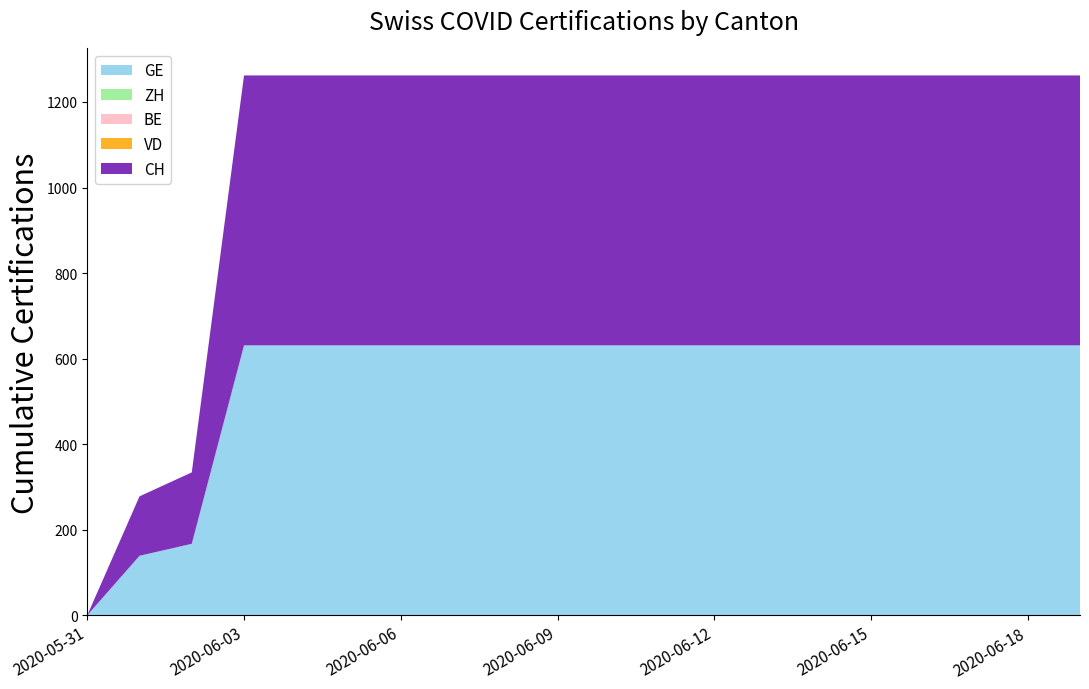

Reading left to right, extract all data points from this chart.

GE: 2020-05-31=0	2020-06-01=139	2020-06-02=167	2020-06-03=631	2020-06-04=631	2020-06-05=631	2020-06-06=631	2020-06-07=631	2020-06-08=631	2020-06-09=631	2020-06-10=631	2020-06-11=631	2020-06-12=631	2020-06-13=631	2020-06-14=631	2020-06-15=631	2020-06-16=631	2020-06-17=631	2020-06-18=631	2020-07-09=631
ZH: 2020-05-31=0	2020-06-01=0	2020-06-02=0	2020-06-03=0	2020-06-04=0	2020-06-05=0	2020-06-06=0	2020-06-07=0	2020-06-08=0	2020-06-09=0	2020-06-10=0	2020-06-11=0	2020-06-12=0	2020-06-13=0	2020-06-14=0	2020-06-15=0	2020-06-16=0	2020-06-17=0	2020-06-18=0	2020-07-09=0
BE: 2020-05-31=0	2020-06-01=0	2020-06-02=0	2020-06-03=0	2020-06-04=0	2020-06-05=0	2020-06-06=0	2020-06-07=0	2020-06-08=0	2020-06-09=0	2020-06-10=0	2020-06-11=0	2020-06-12=0	2020-06-13=0	2020-06-14=0	2020-06-15=0	2020-06-16=0	2020-06-17=0	2020-06-18=0	2020-07-09=0
VD: 2020-05-31=0	2020-06-01=0	2020-06-02=0	2020-06-03=0	2020-06-04=0	2020-06-05=0	2020-06-06=0	2020-06-07=0	2020-06-08=0	2020-06-09=0	2020-06-10=0	2020-06-11=0	2020-06-12=0	2020-06-13=0	2020-06-14=0	2020-06-15=0	2020-06-16=0	2020-06-17=0	2020-06-18=0	2020-07-09=0
CH: 2020-05-31=0	2020-06-01=139	2020-06-02=167	2020-06-03=631	2020-06-04=631	2020-06-05=631	2020-06-06=631	2020-06-07=631	2020-06-08=631	2020-06-09=631	2020-06-10=631	2020-06-11=631	2020-06-12=631	2020-06-13=631	2020-06-14=631	2020-06-15=631	2020-06-16=631	2020-06-17=631	2020-06-18=631	2020-07-09=631